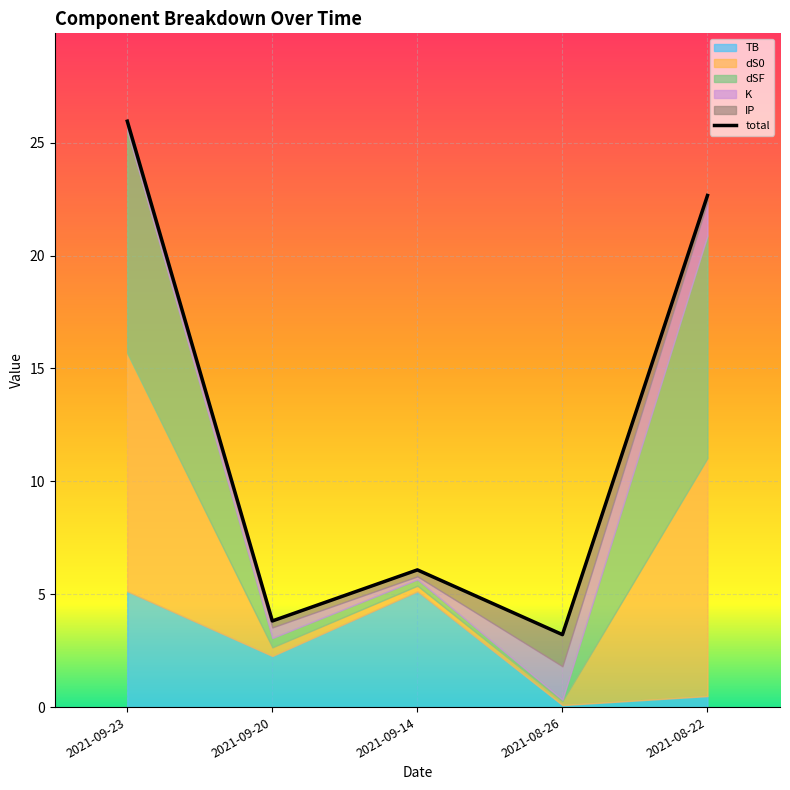

At which category does the chart reach its peak across all series?

2021-09-23